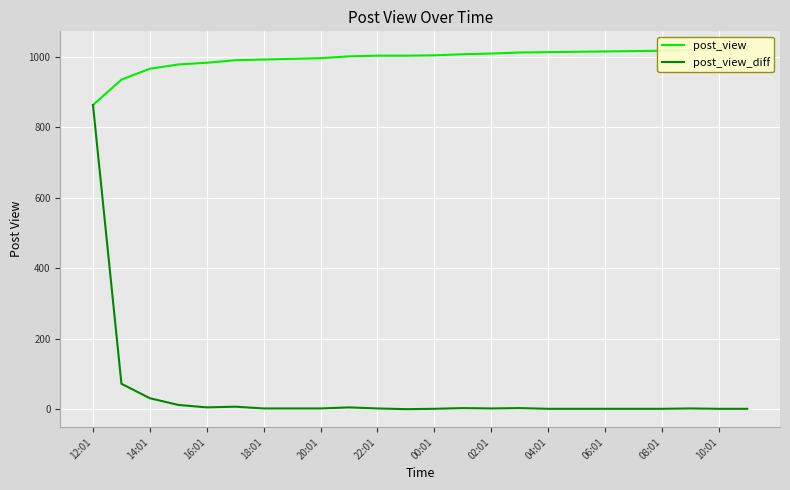

Rank the series by their maximum value, from highest to lowest.

post_view, post_view_diff